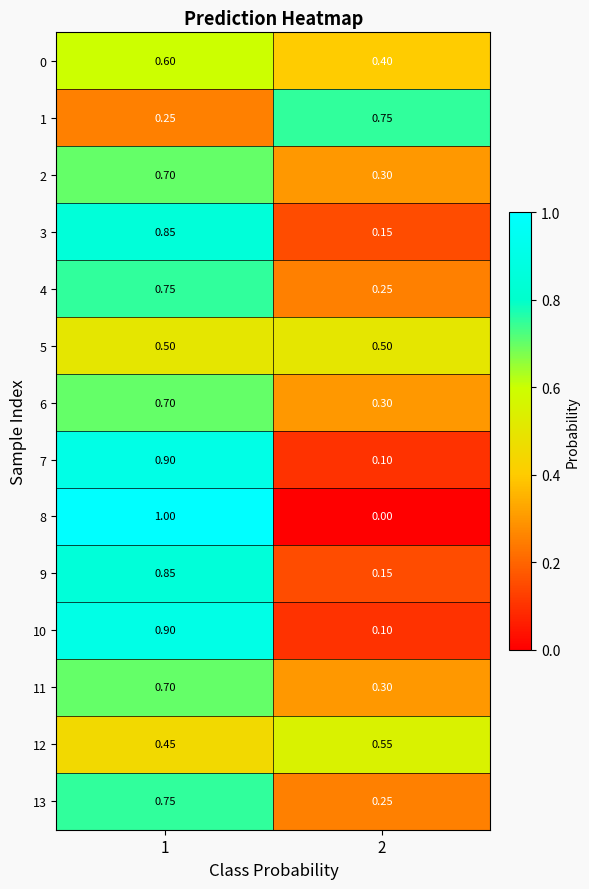

Is the value of 10 at 1 greater than the value of 9 at 1?

Yes